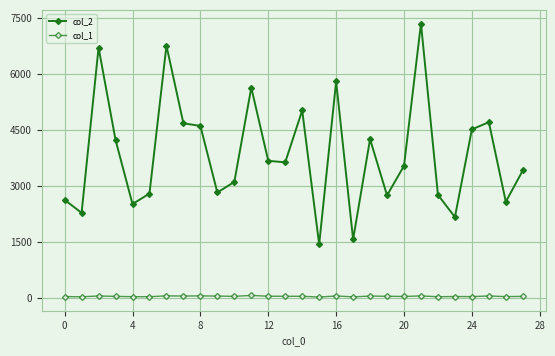

True or false: col_2 and col_1 intersect in this chart.

False